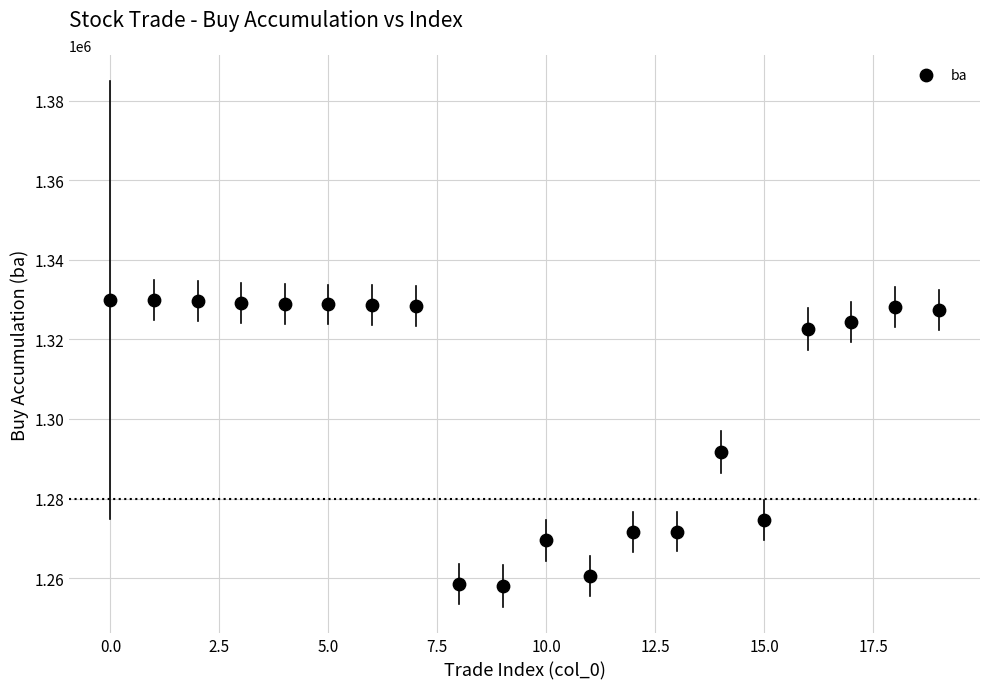

What is the range of Y values (max minus min)?

71900